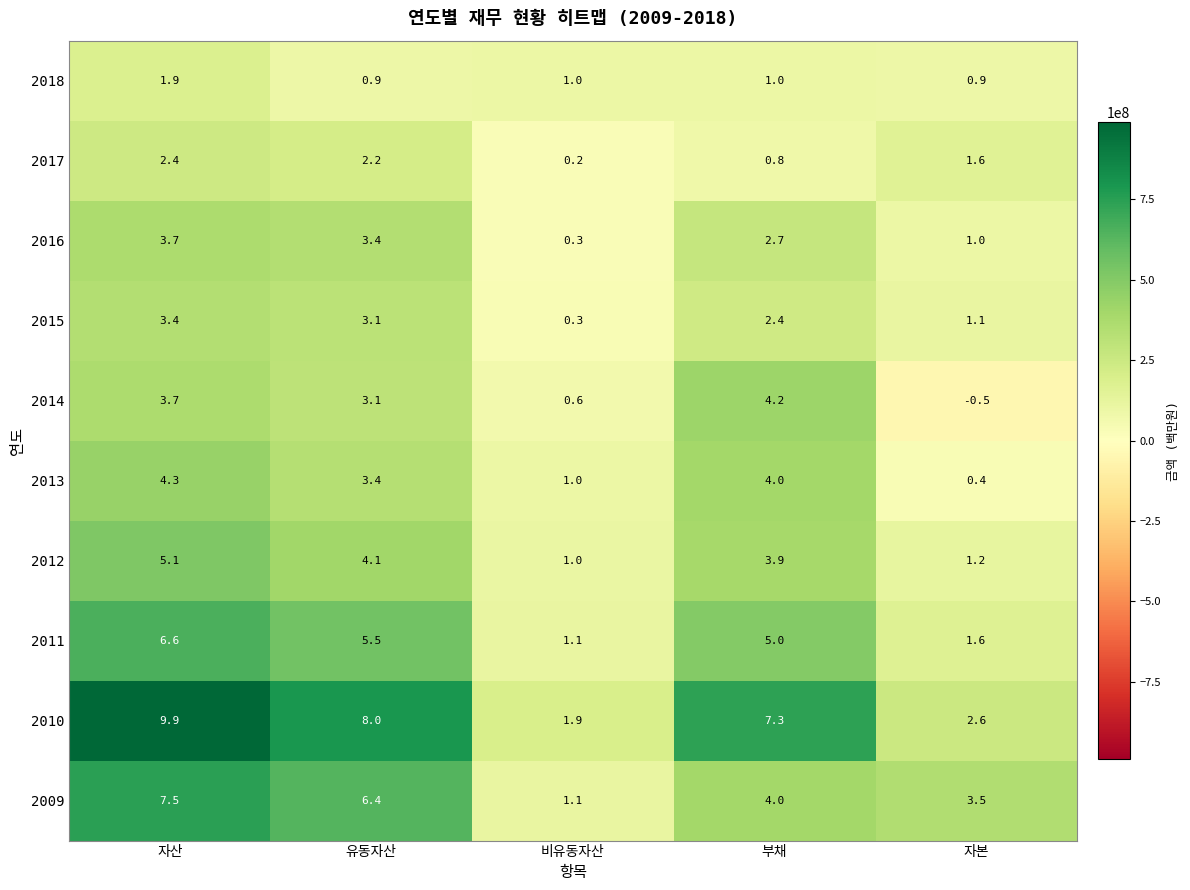

What is the average value of the 2016 series?

2.2